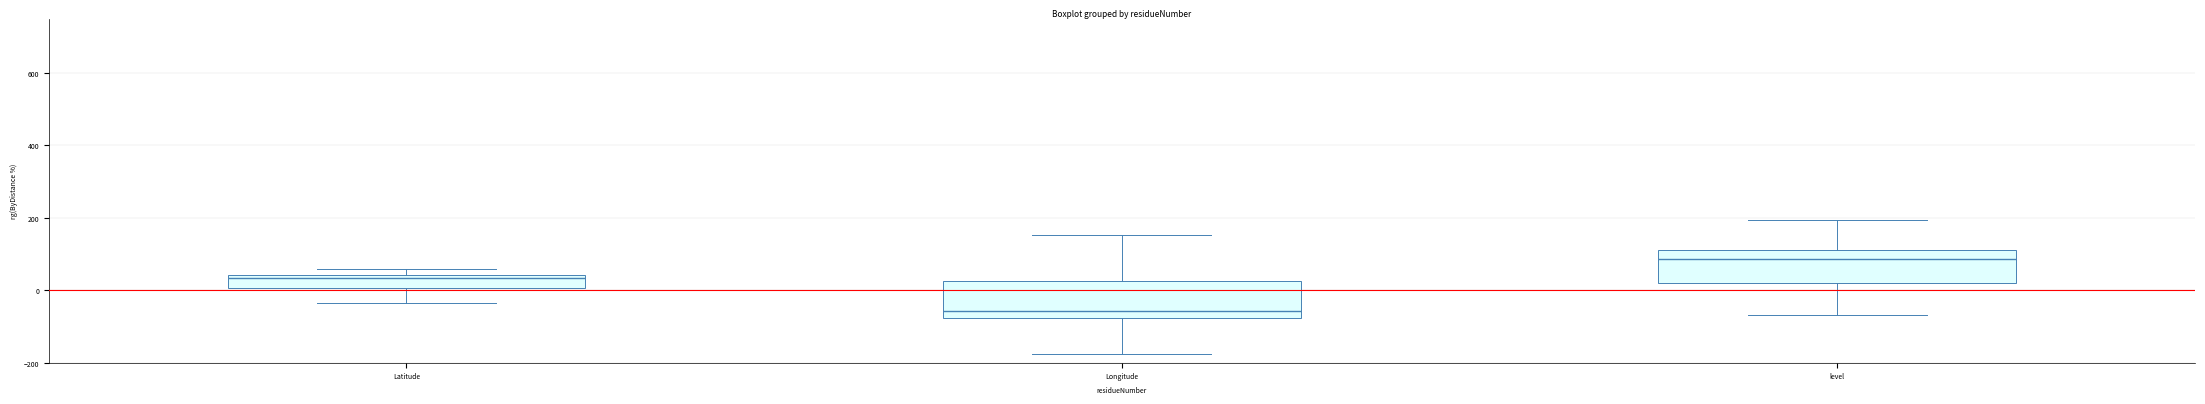

Which box has the highest median line?

level